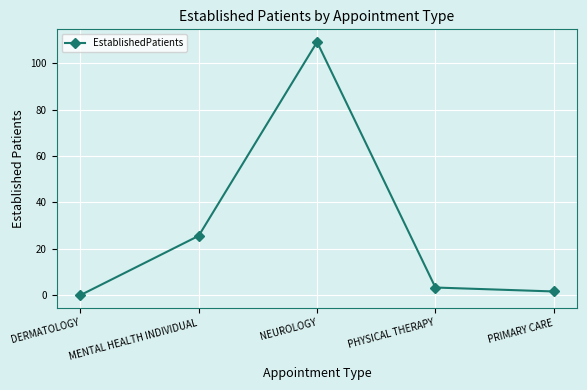

What is the change in value from PHYSICAL THERAPY to PRIMARY CARE?

-1.7